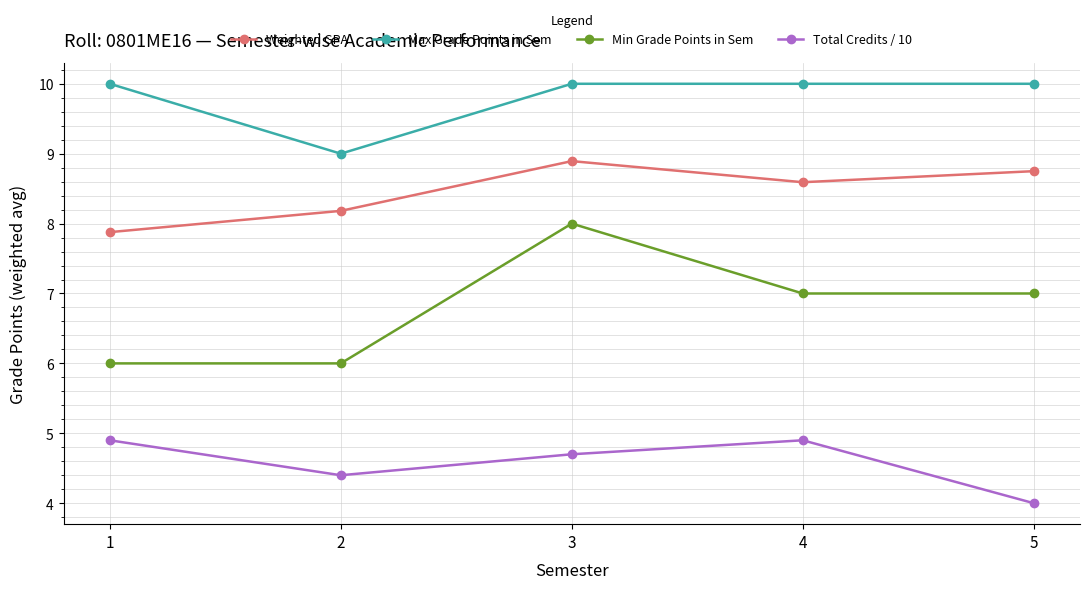

How many lines are shown in the chart?

4